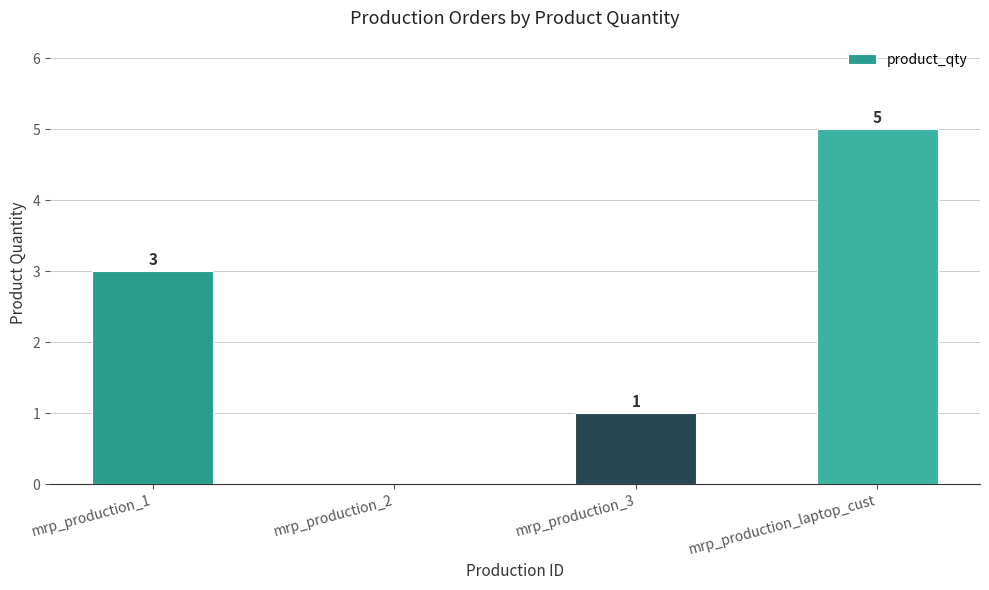

What is the sum of the values at mrp_production_3 and mrp_production_laptop_cust?

6